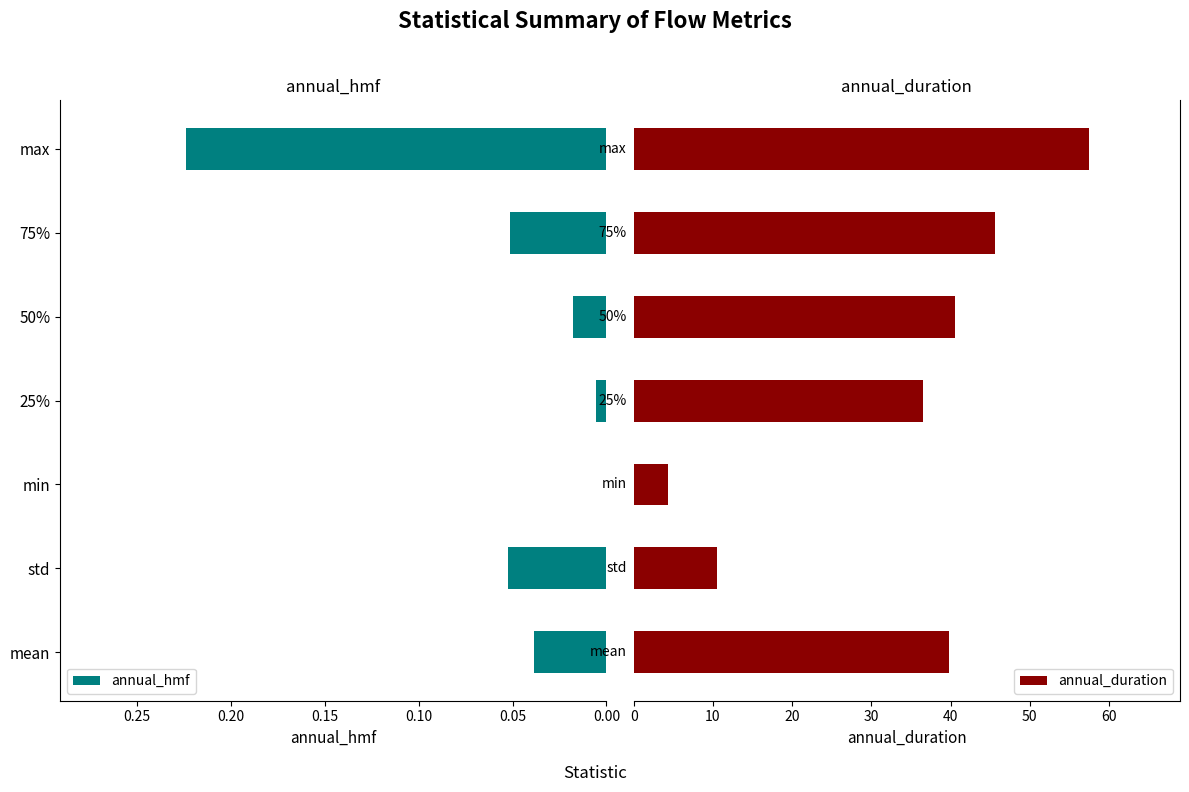

What is the difference between the second highest and minimum values in the annual_duration series?

41.2